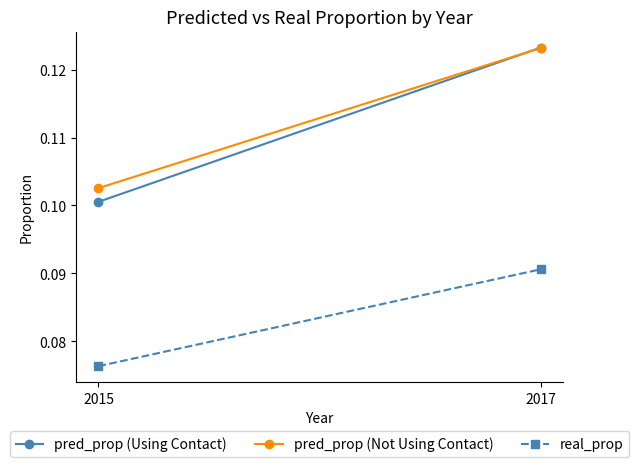

How many data points does each series have?

2